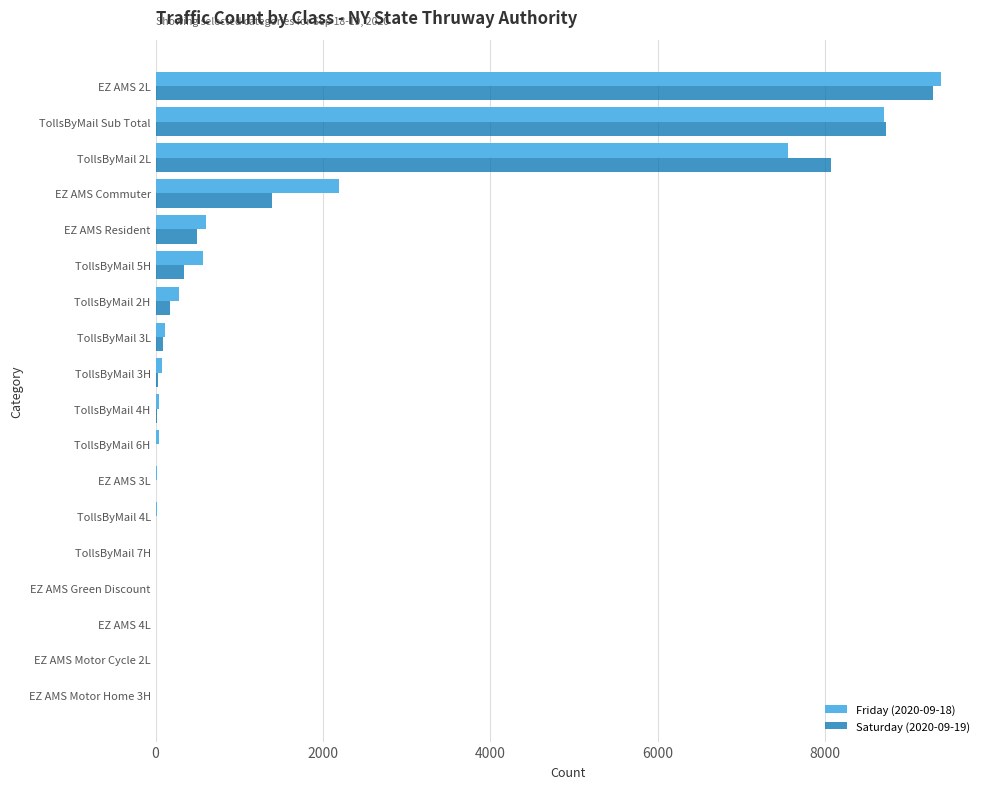

At which category is the sum across all series the highest?

EZ AMS 2L